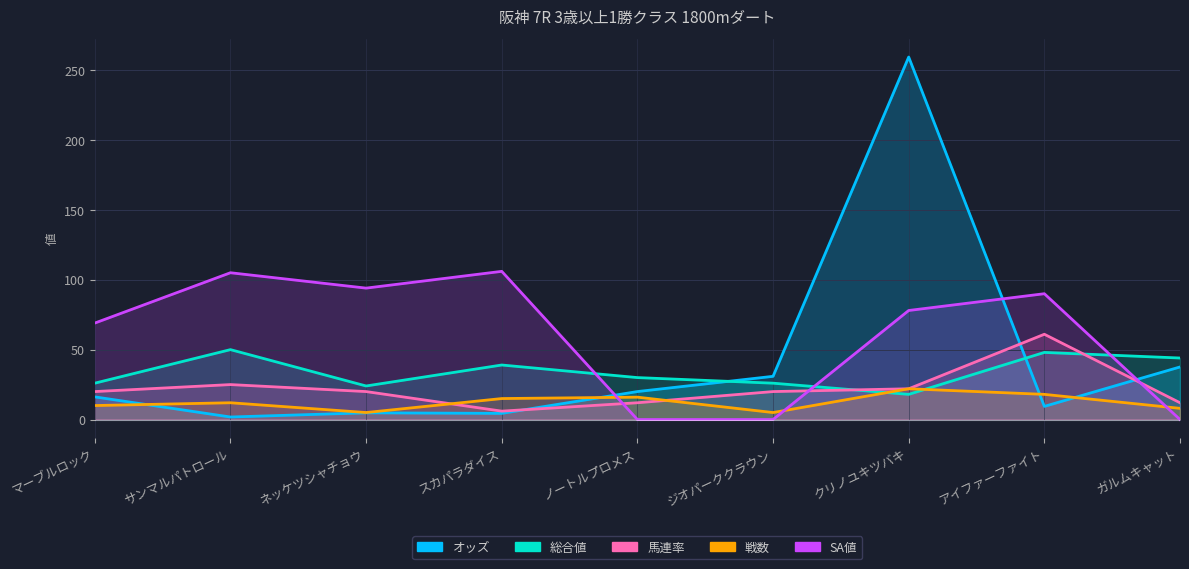

What is the difference between the maximum and minimum values in the 戦数 series?

17.0